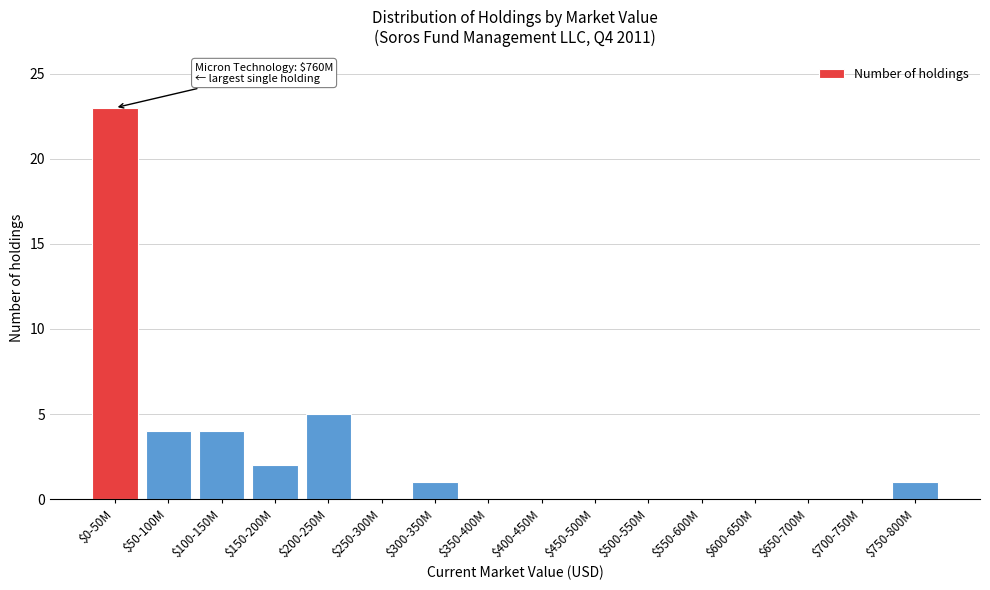

At which label is the value closest to 11?

$200-250M